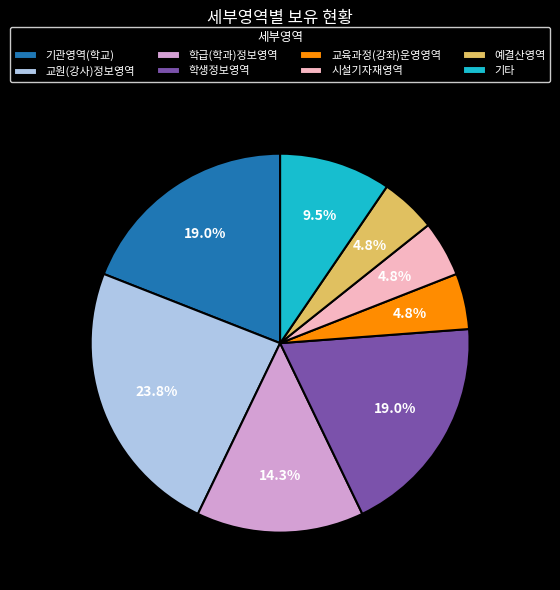

To the nearest percent, what percentage of the pie is 학급(학과)정보영역?

14%